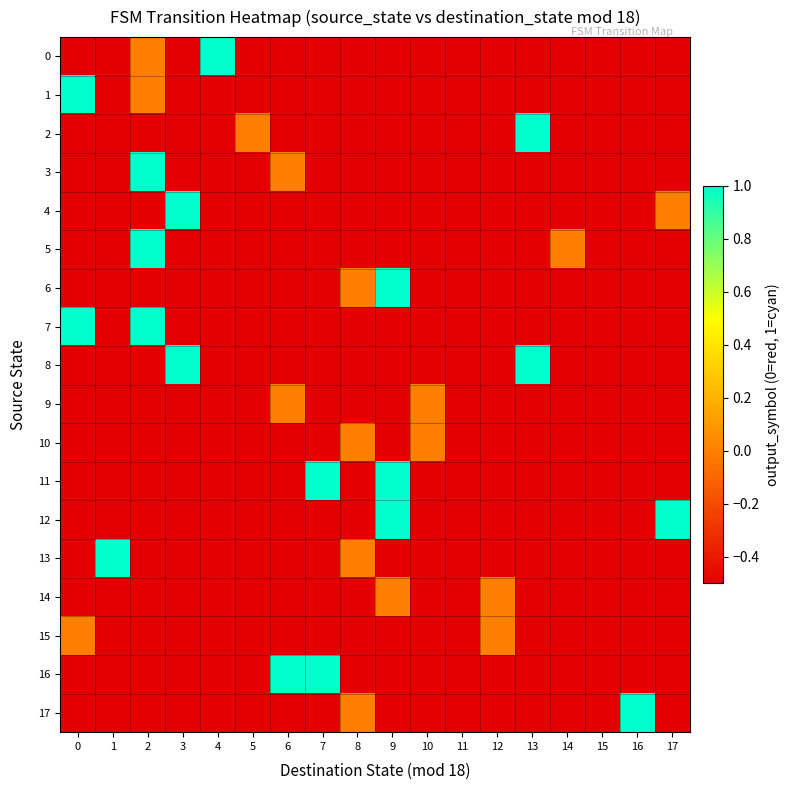

Count the number of data series in this chart.

18